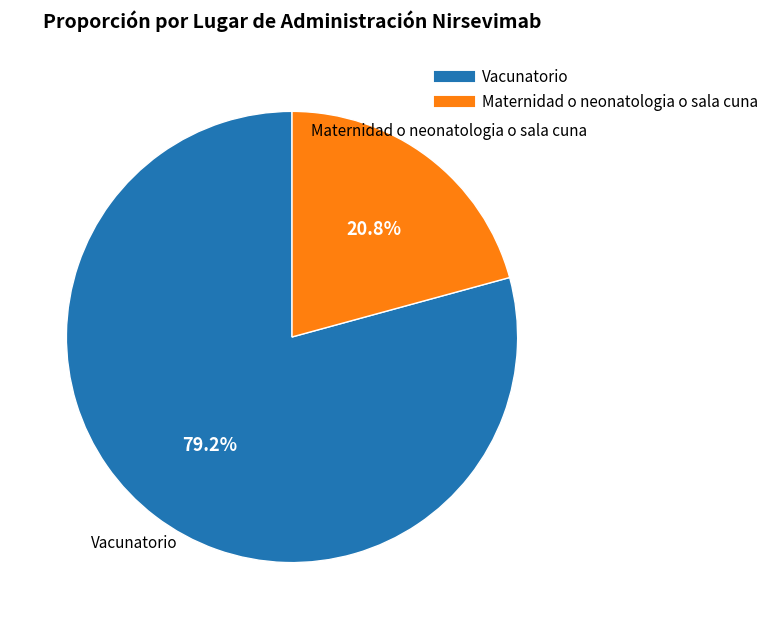

Do Maternidad o neonatologia o sala cuna and Vacunatorio together represent more than half of the pie?

Yes